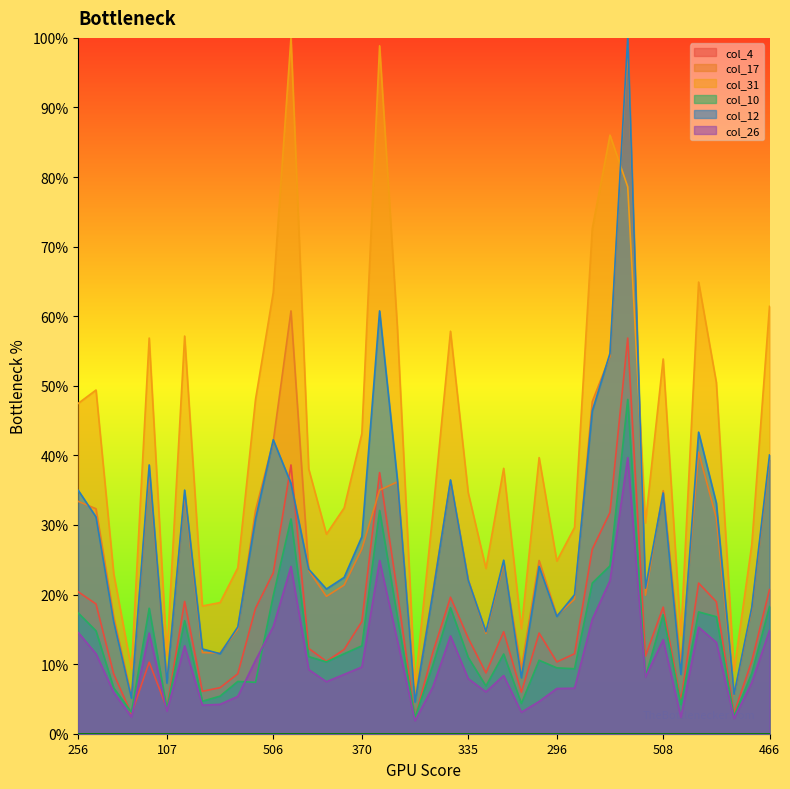

True or false: col_12 and col_10 intersect in this chart.

False